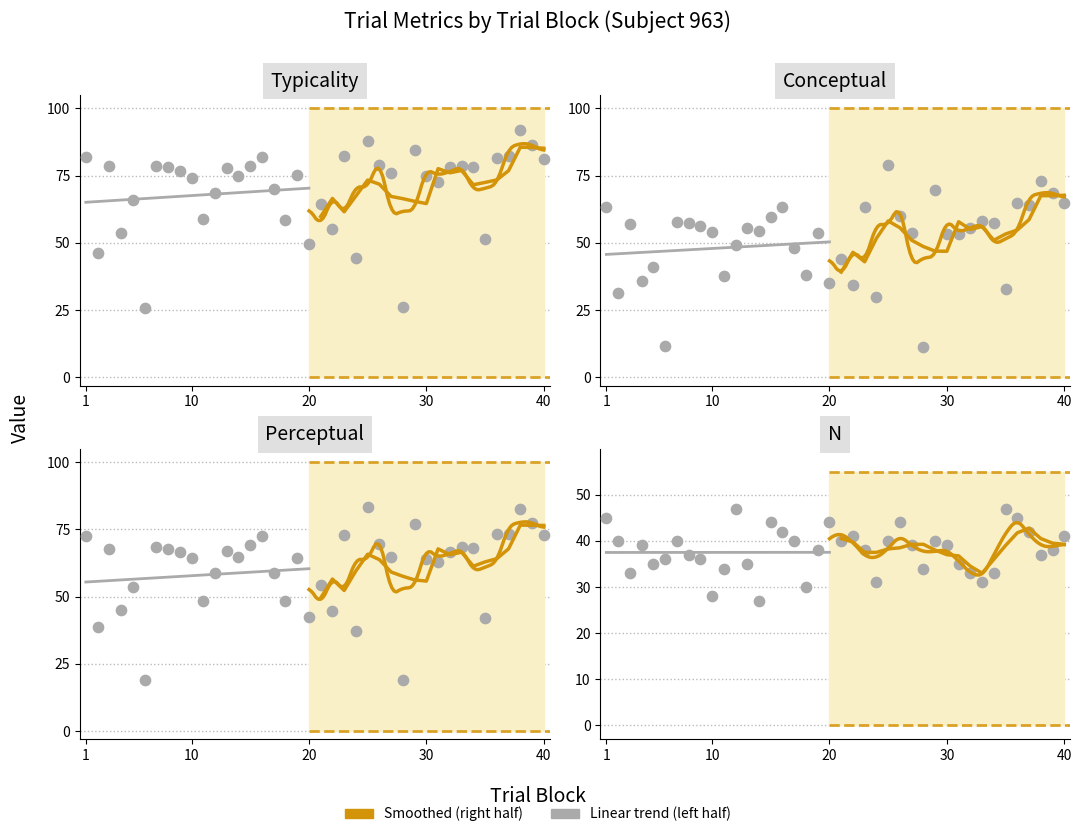

Which series contains the highest Y value?

typicality